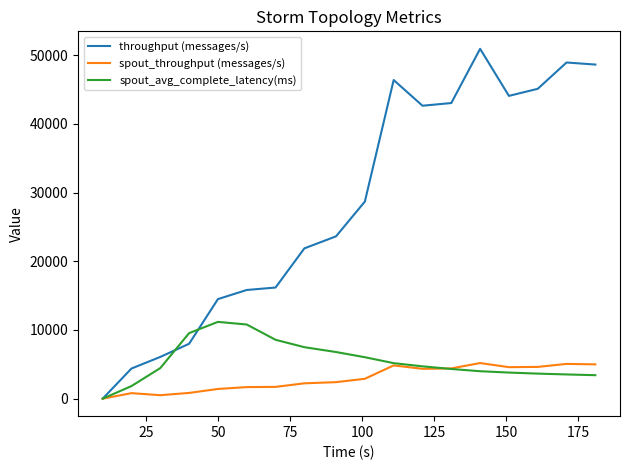

Which series has the widest spread of values?

throughput (messages/s)